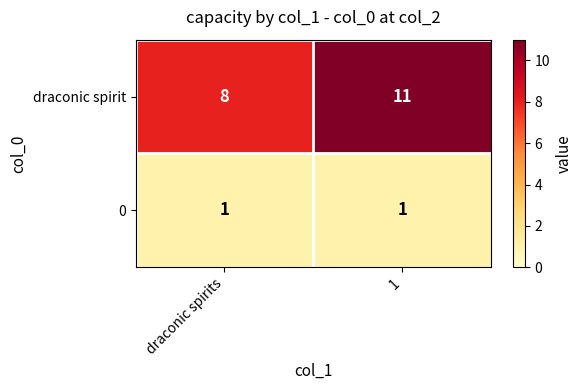

Is it true that draconic spirit equals 18 at 1?

False